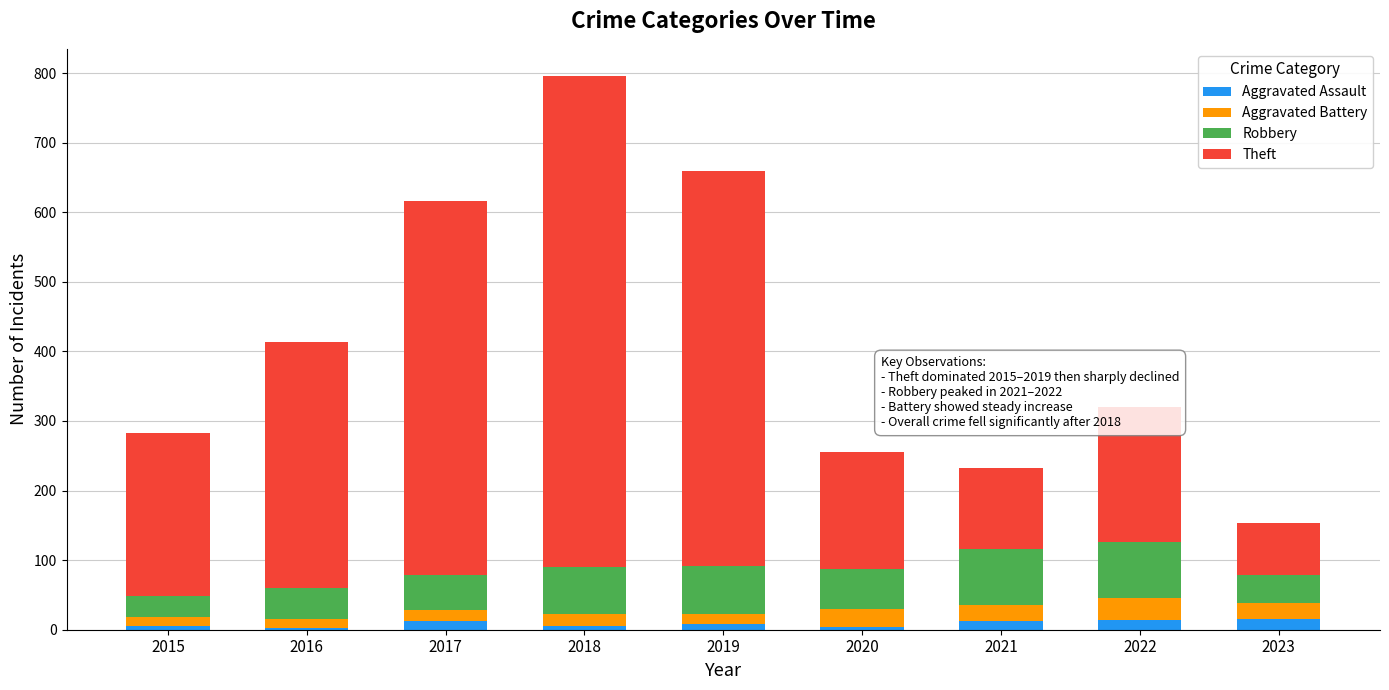

What is the average value of the Aggravated Assault series?

9